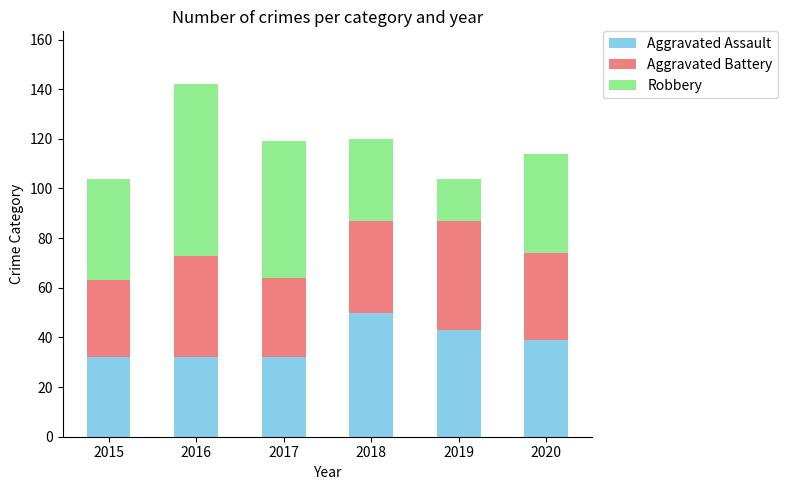

What is the total value across all series at 2020?

114